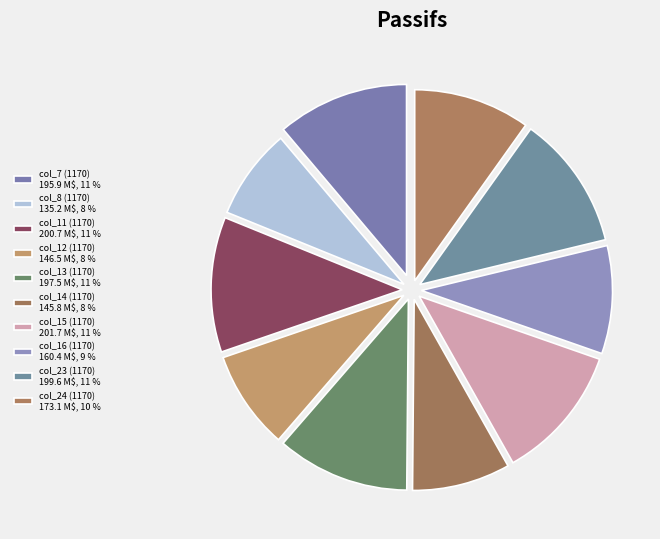

Which category has the smallest portion of the pie?

col_8 (1170)